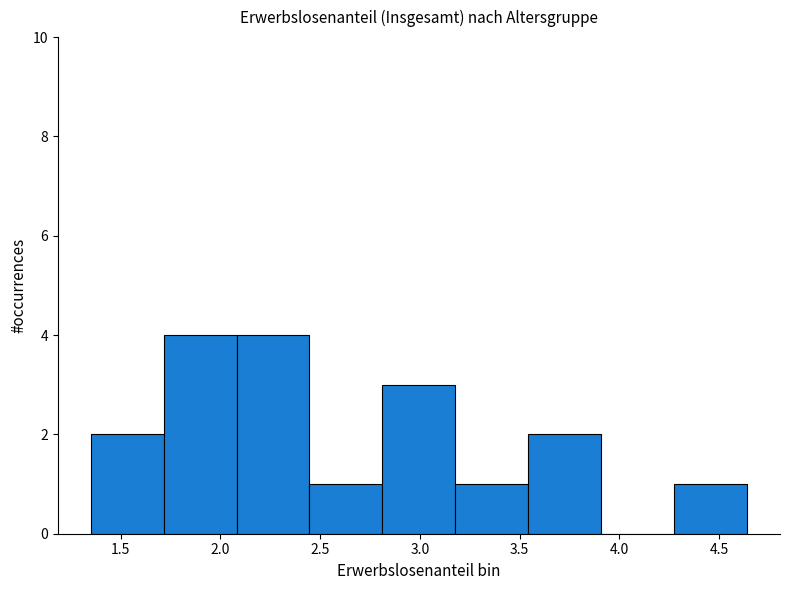

What is the height of the bar covering 4.25 to 4.65 on the x-axis? Neither the bar edges nor the heights are printed on the chart, so give them approximately, as read against the axes.

1